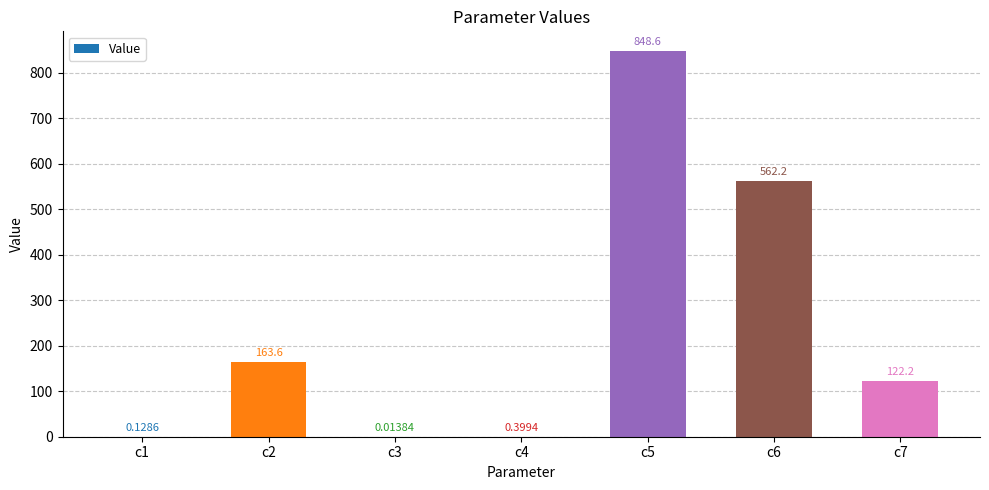

What is the sum of the values at c5 and c2?

1012.2